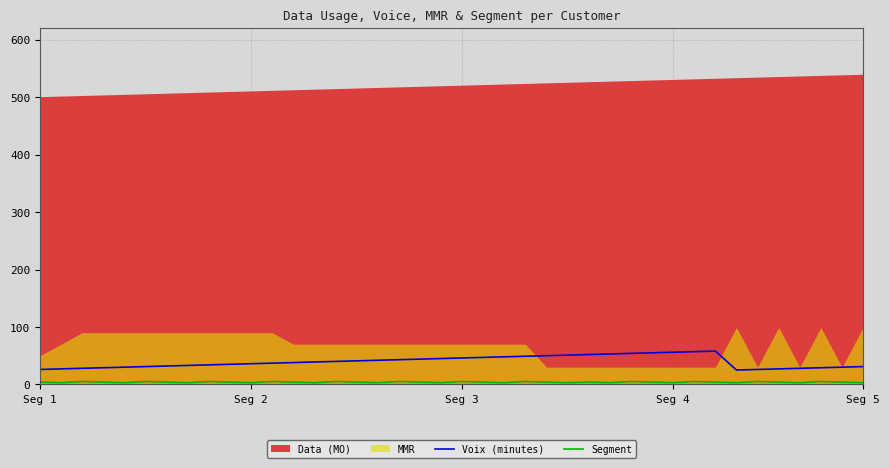

What is the value of the Voix (minutes) point at the 10th from the left?

35